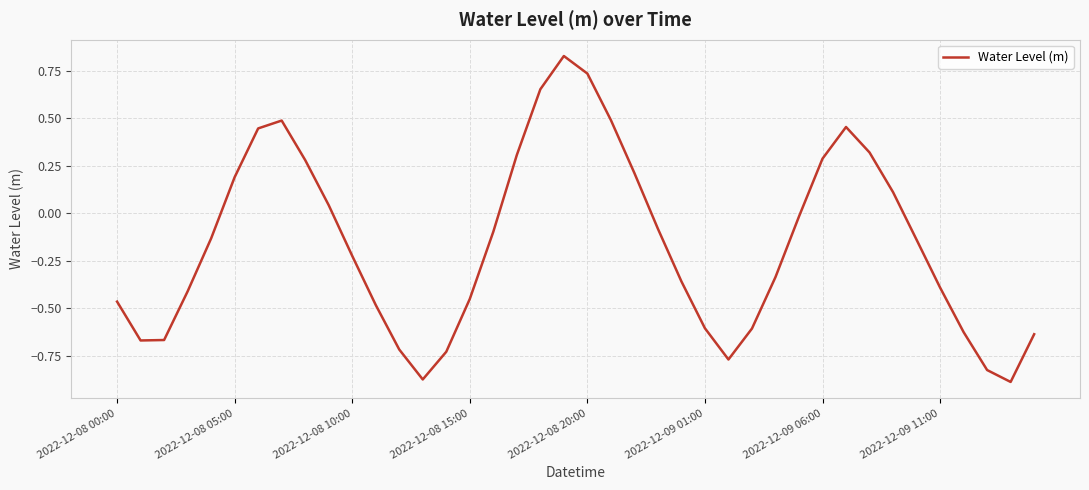

What is the difference between the maximum and minimum values?

1.7